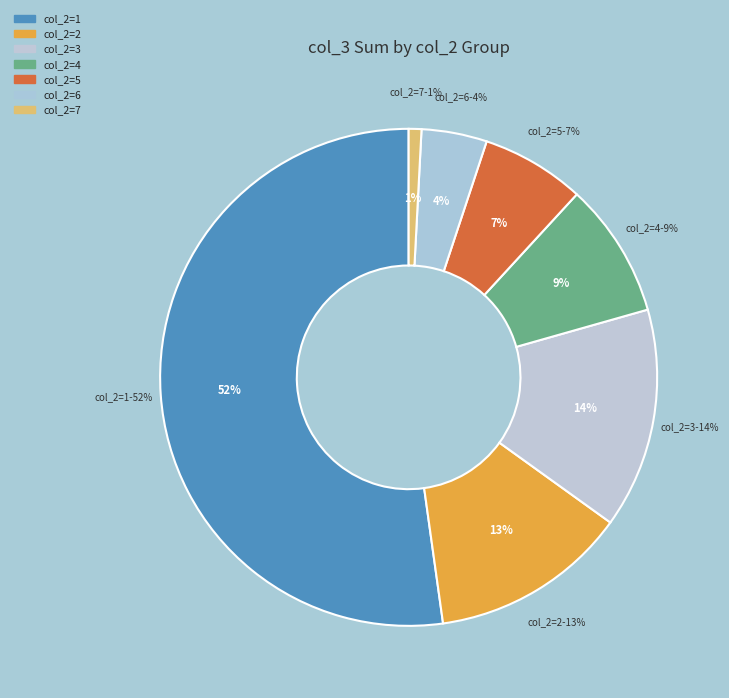

Does 6 represent more than half of the total?

No